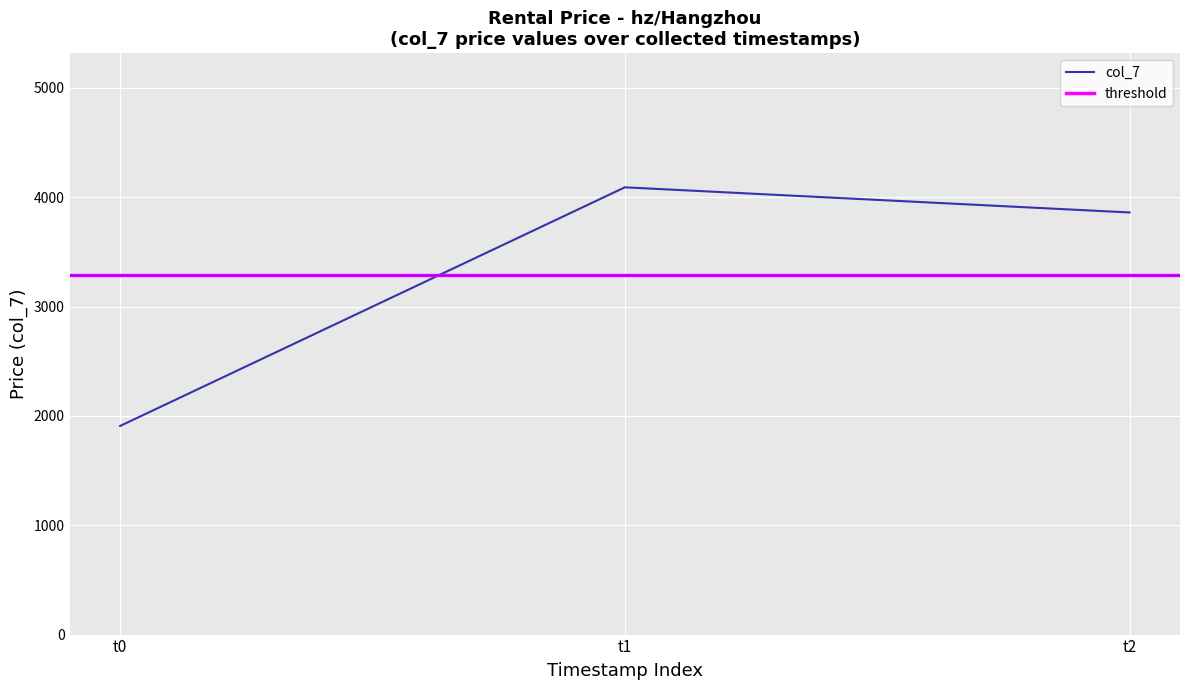

Rank the categories by col_7 value from highest to lowest.

t1, t2, t0